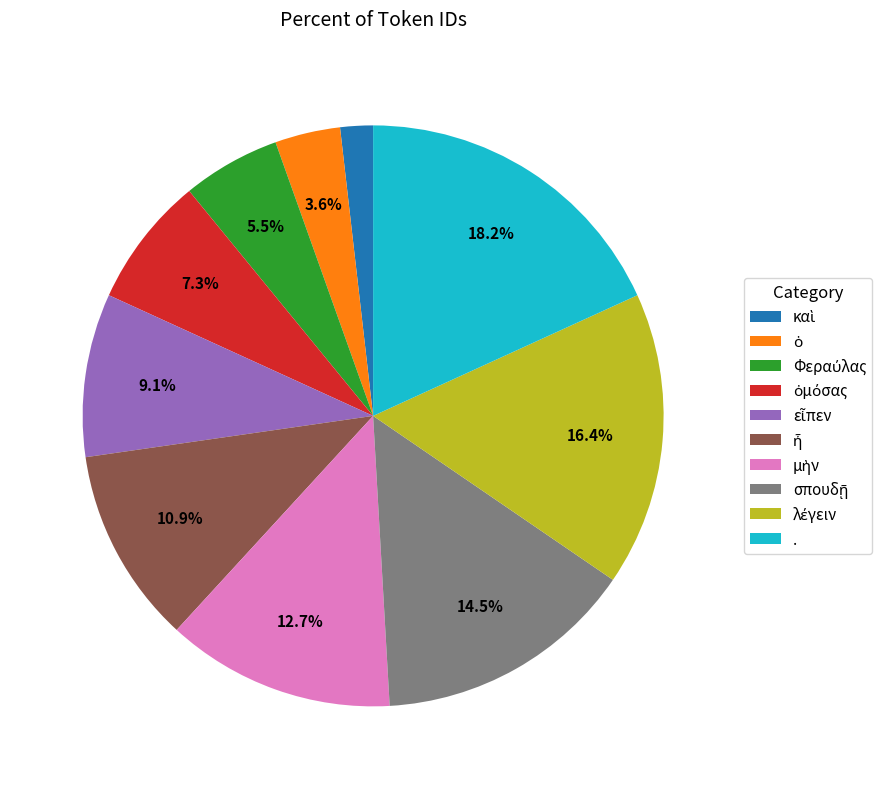

Is there any slice that represents more than half of the pie?

No